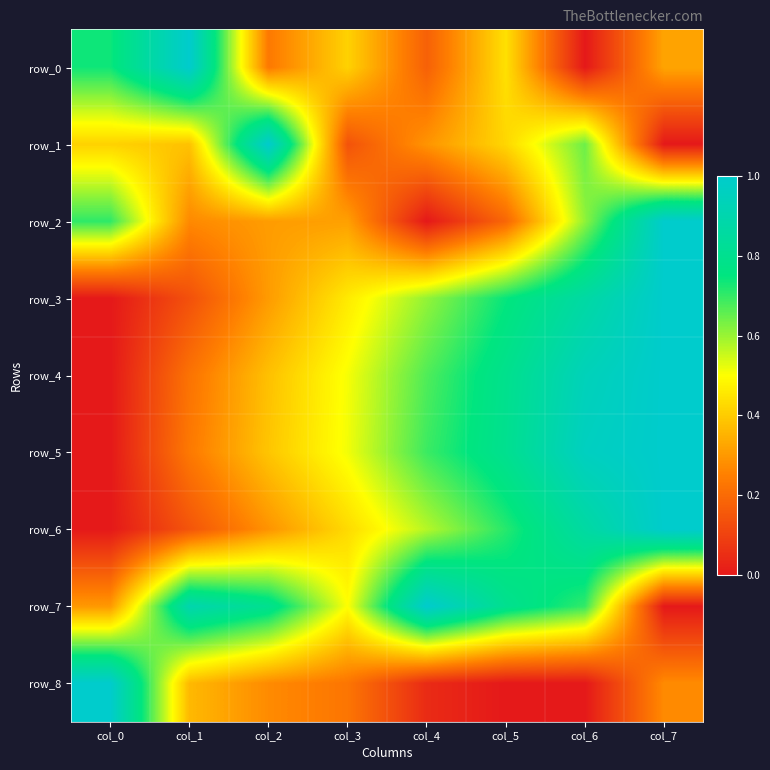

Count the number of categories in the chart.

8